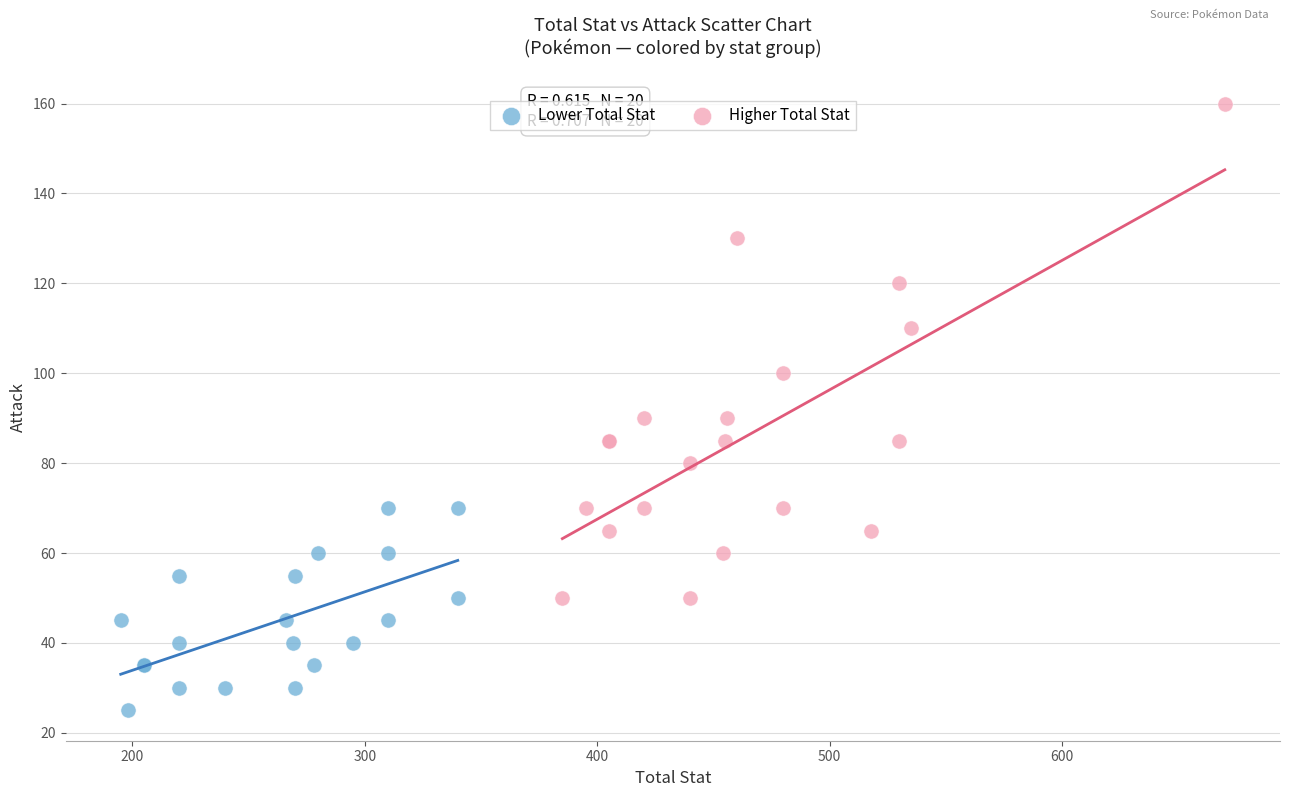

Which series contains the lowest Y value?

Lower Total Stat